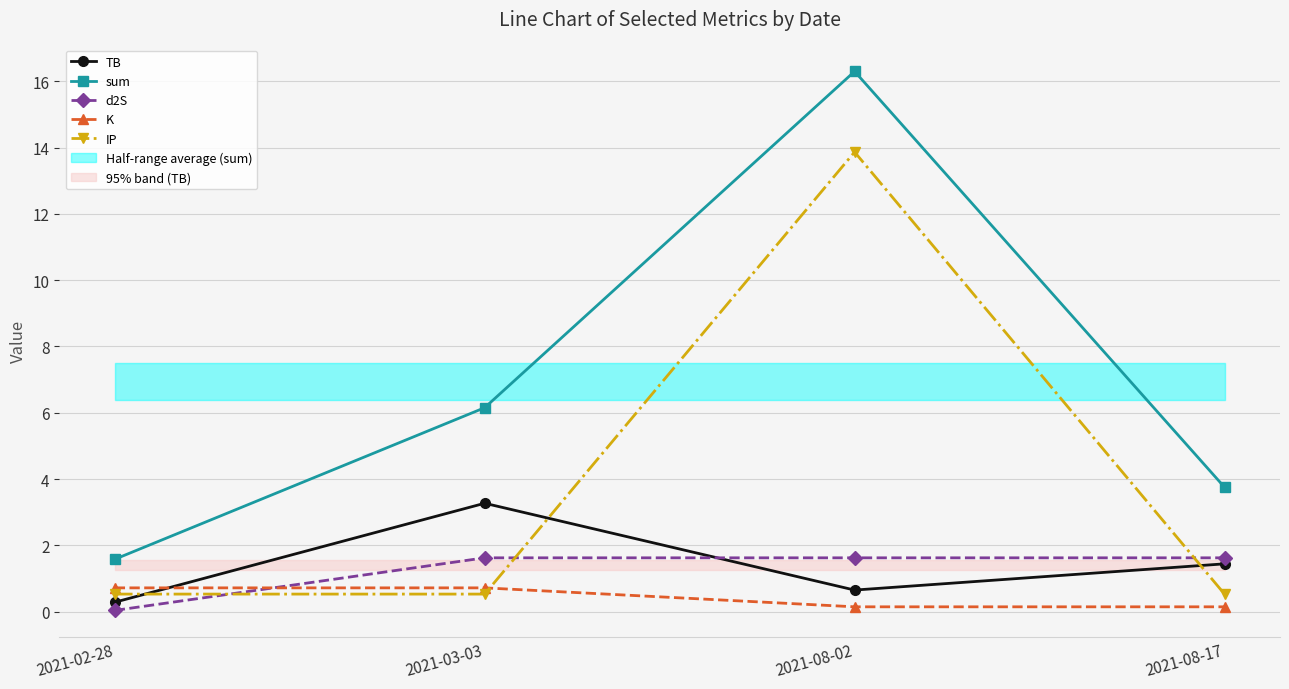

Is this an area chart (filled region under the line)?

No